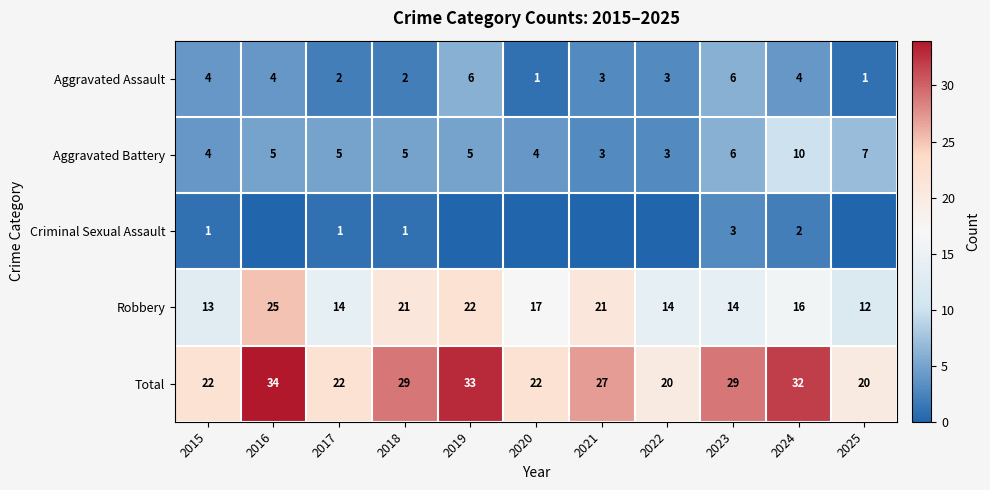

Where does the Aggravated Assault series first go above 3?

2015